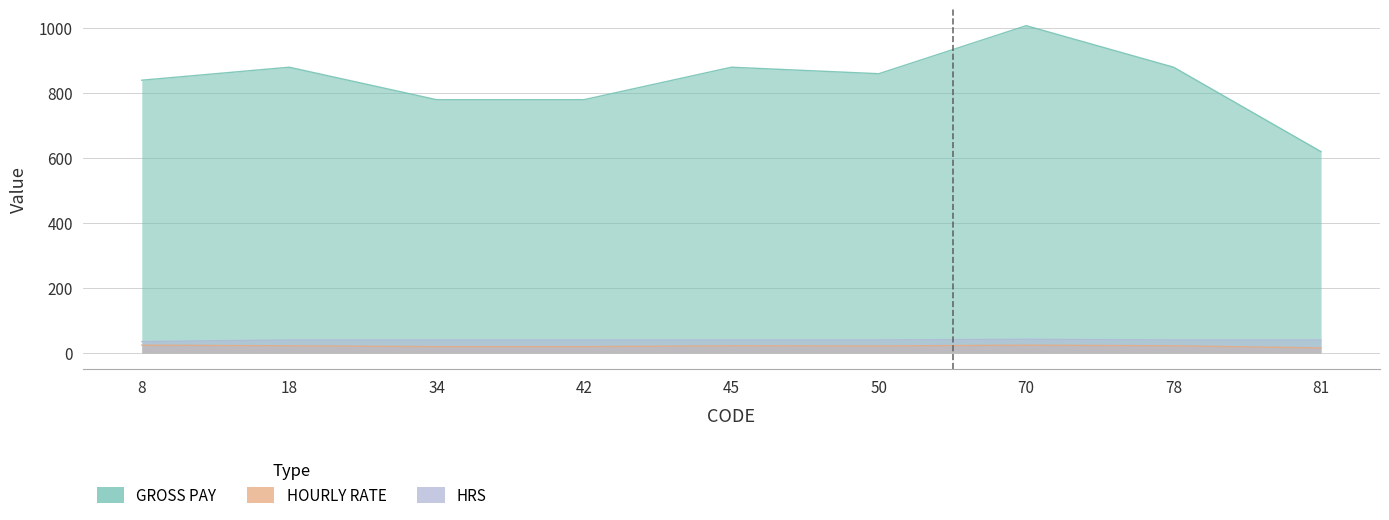

What is the sum of all GROSS PAY values?

7528.0